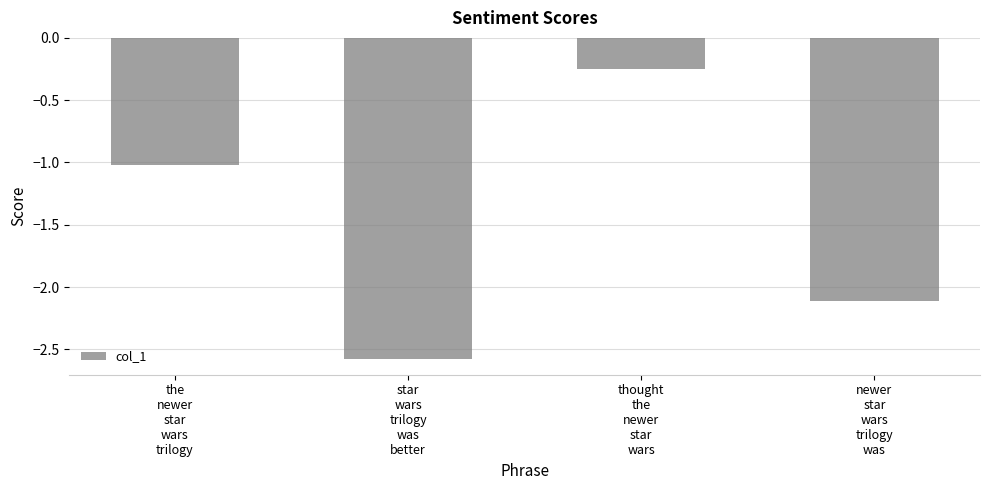

Are the bars horizontal?

No